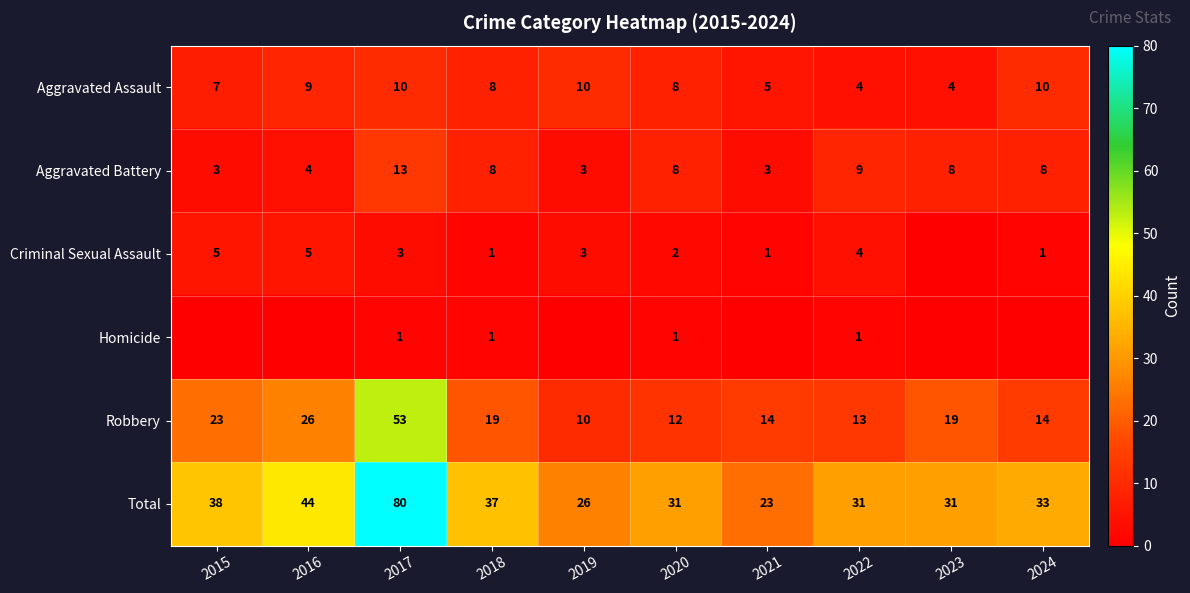

What is the difference between the second highest and minimum values in the Aggravated Assault series?

6